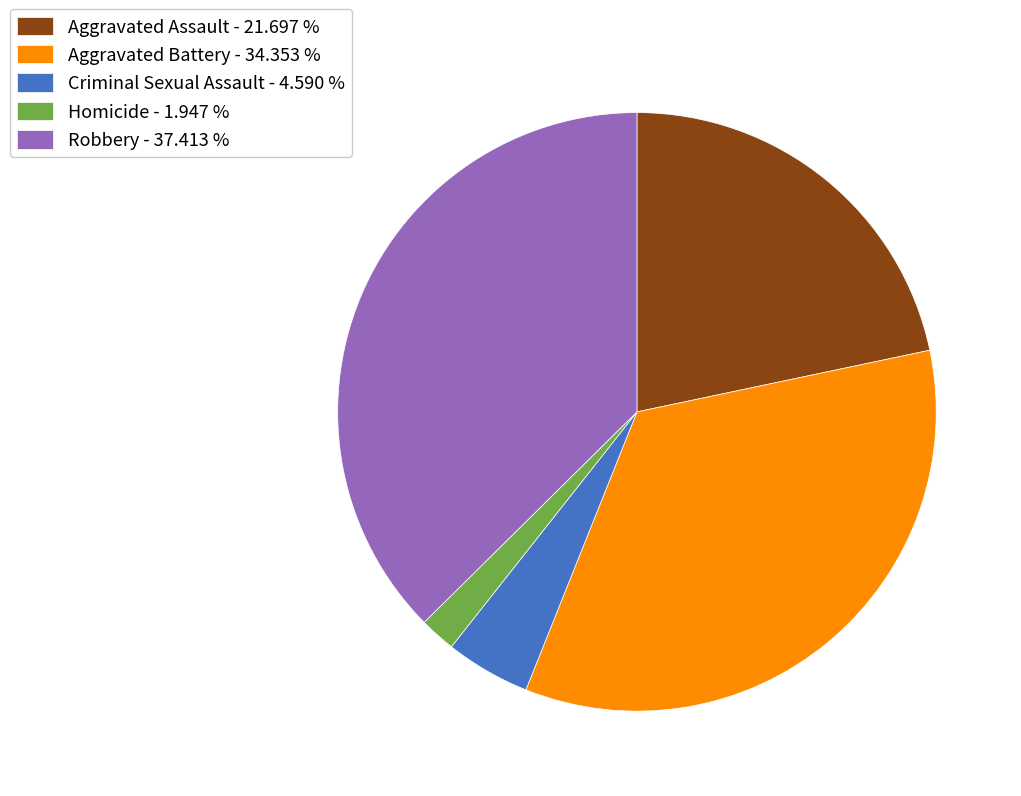

What is the smallest slice in the pie chart?

Homicide